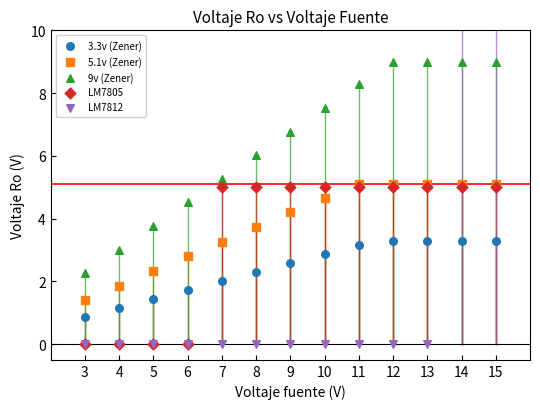

Which series reaches the minimum Y coordinate?

LM7805